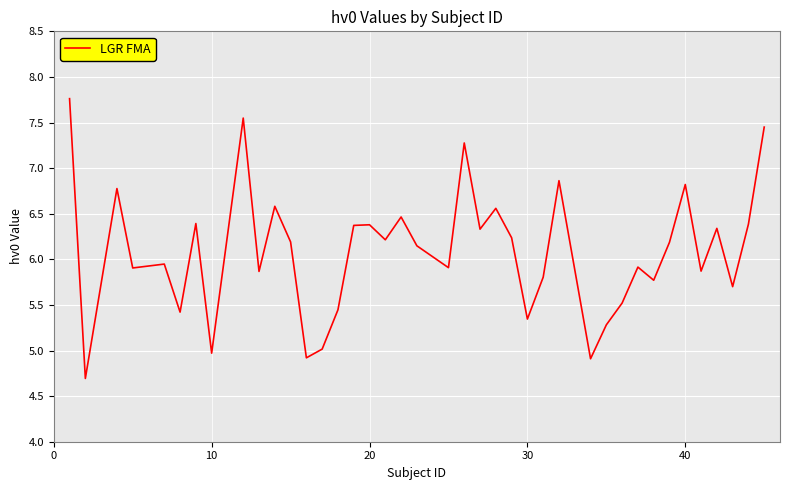

What is the difference between the maximum and minimum values?

3.1